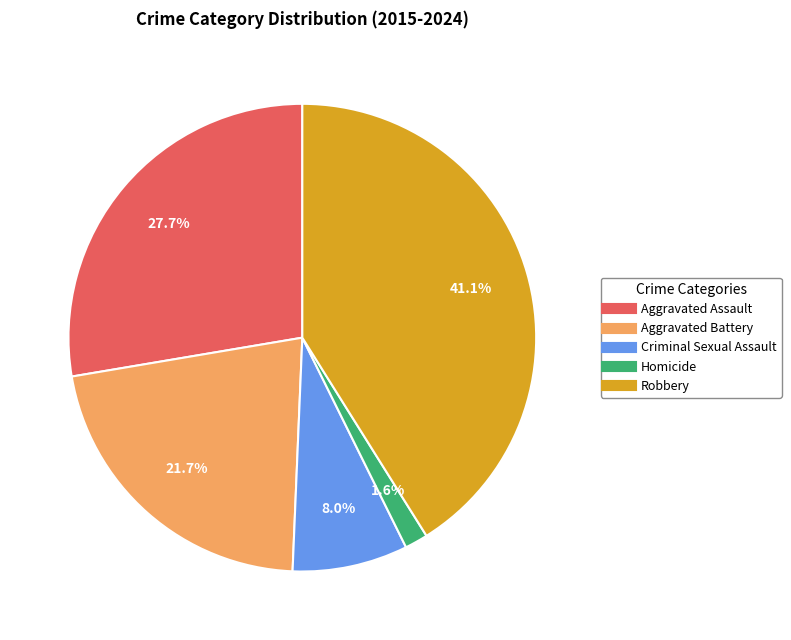

Which has a higher value, Criminal Sexual Assault or Homicide?

Criminal Sexual Assault